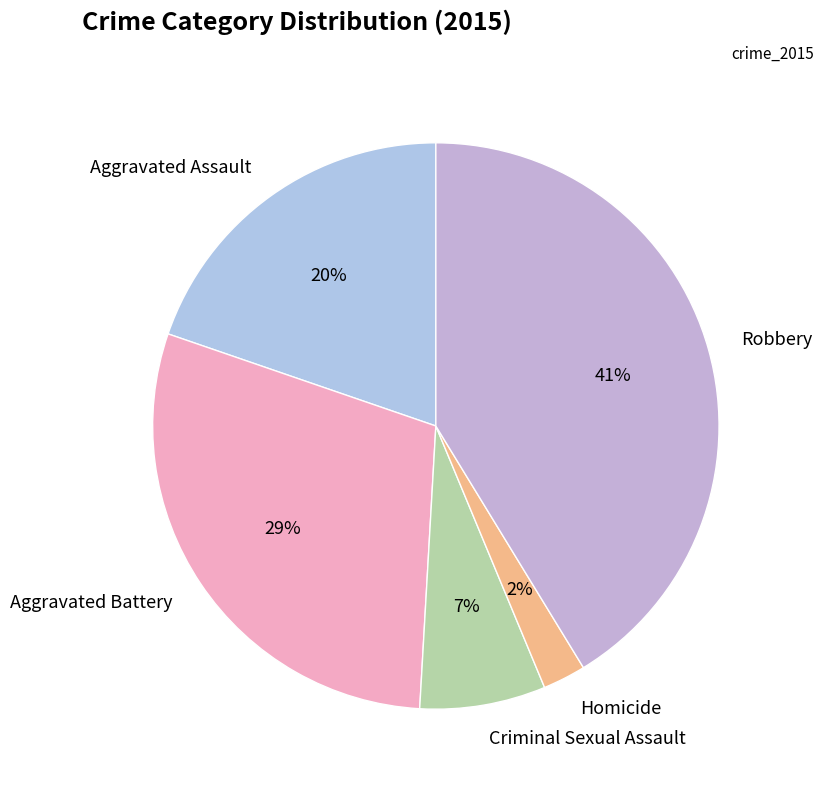

Between Aggravated Battery and Criminal Sexual Assault, which is larger?

Aggravated Battery